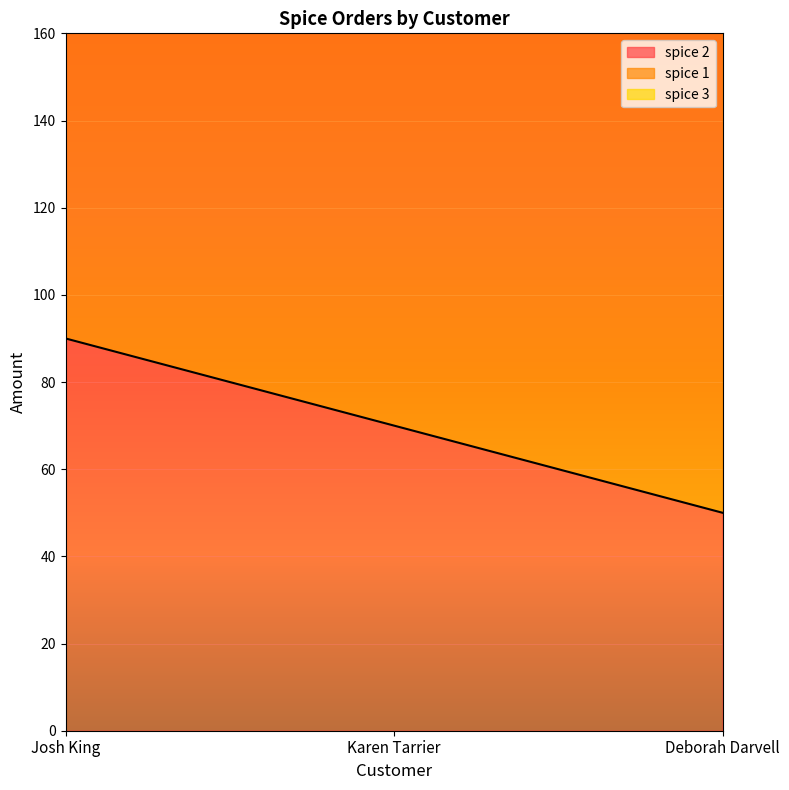

True or false: spice 1 has a value of 250 at Karen Tarrier.

True